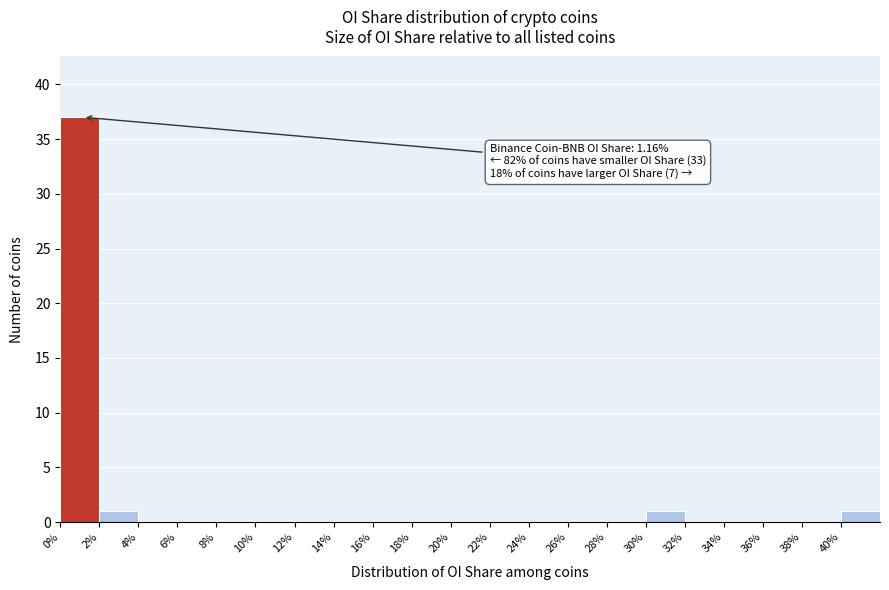

Over which range of the x-axis is the bar tallest?

0 to 2